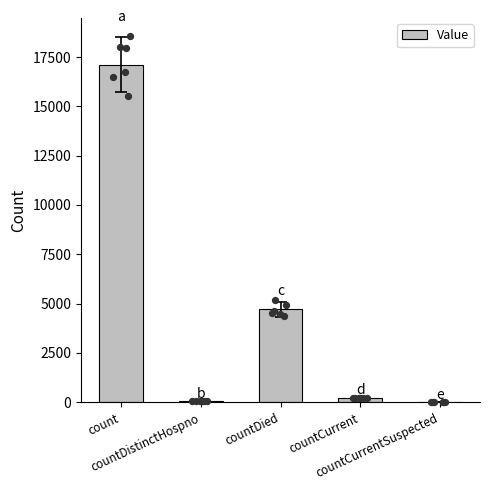

What is the change in value from countDied to countCurrent?

-4497